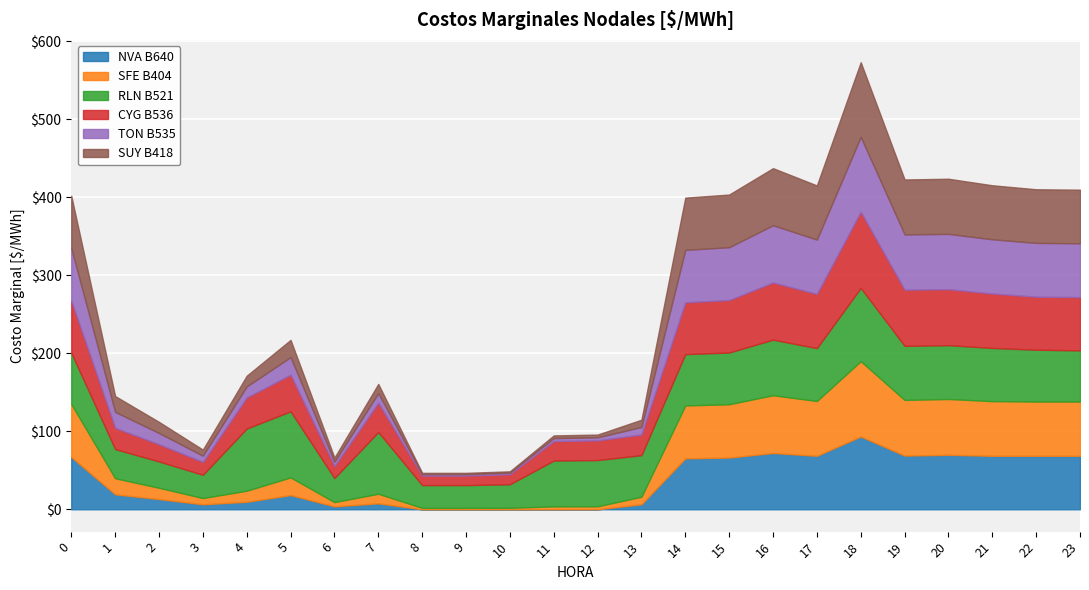

Is the value of RLN B521 at 2 greater than the value of SUY B418 at 11?

Yes